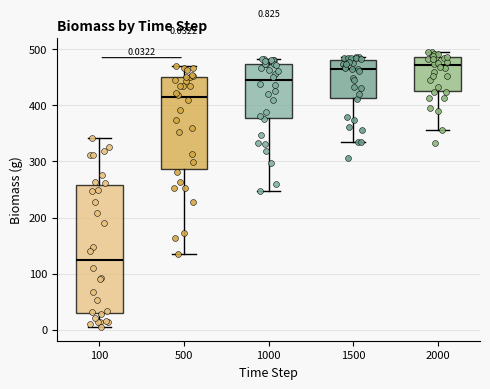

Comparing the boxes themselves (not the whiskers), which one is the tallest?

100